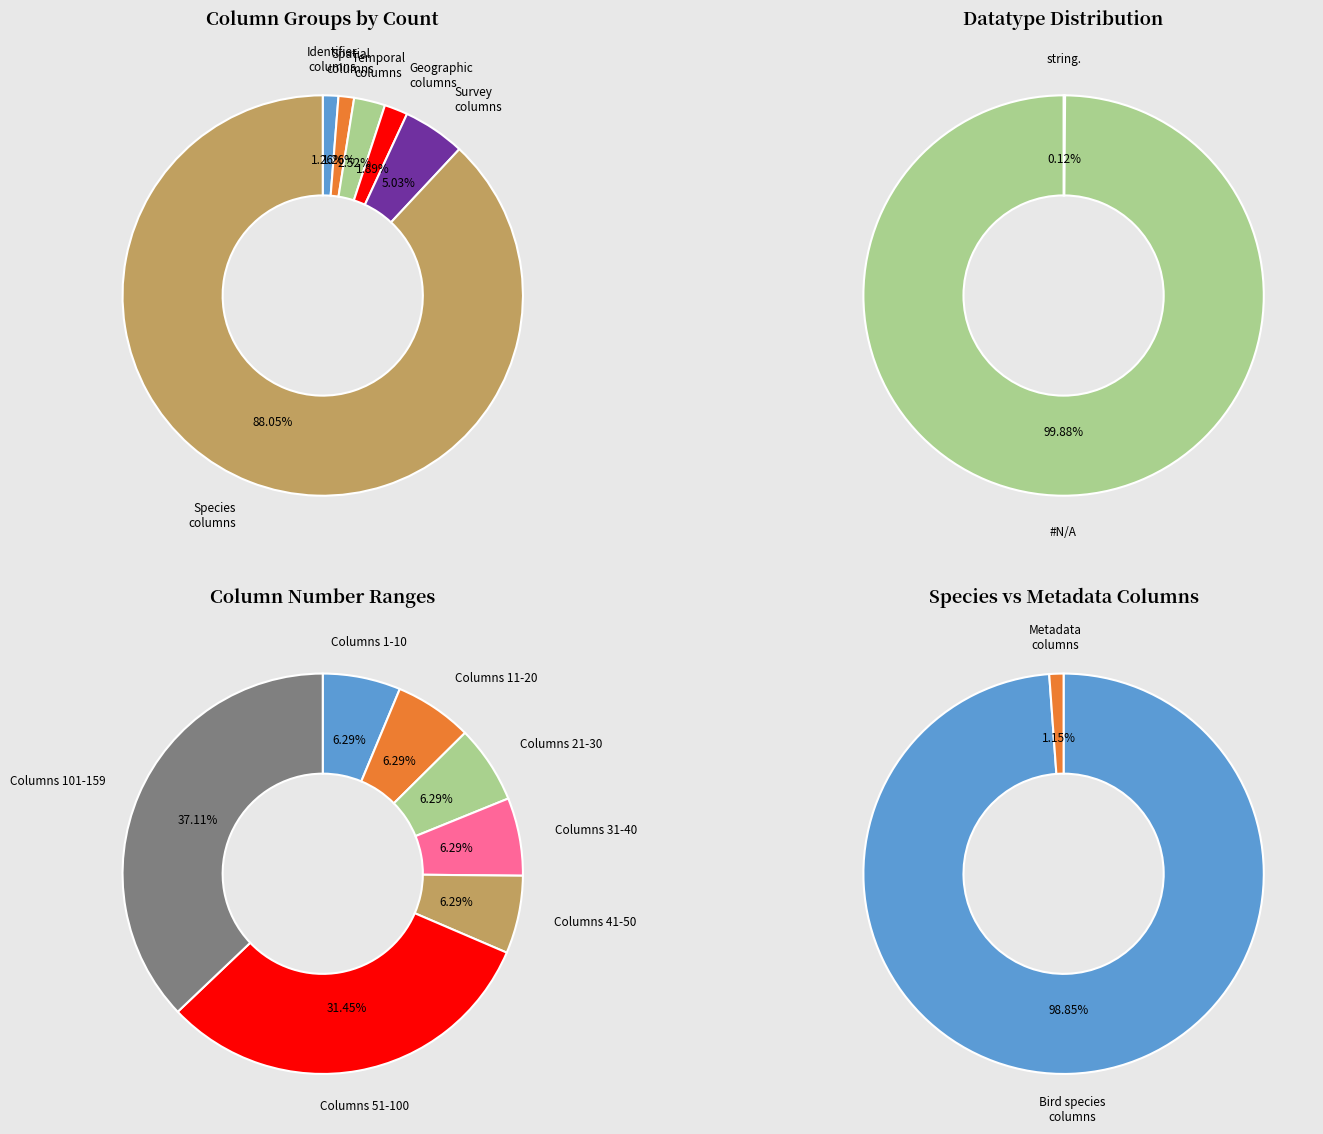

True or false: 11 accounts for 29% of the total.

False